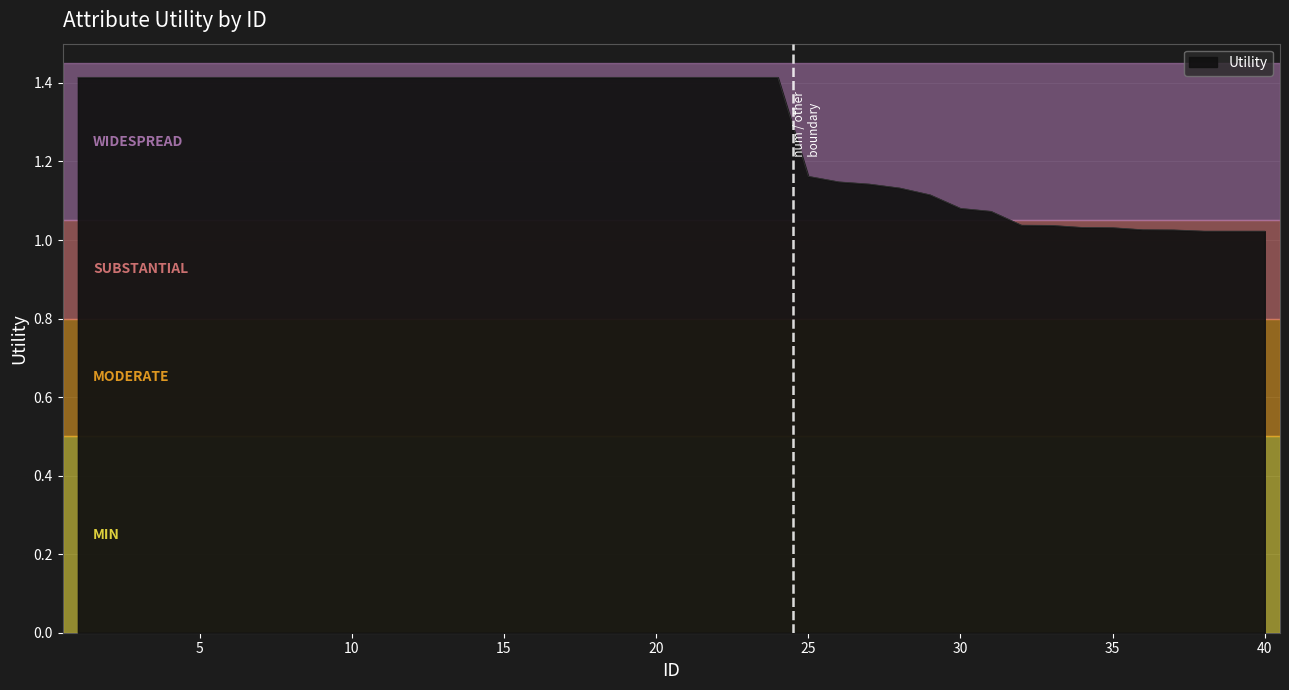

Does the chart have visible grid lines?

Yes